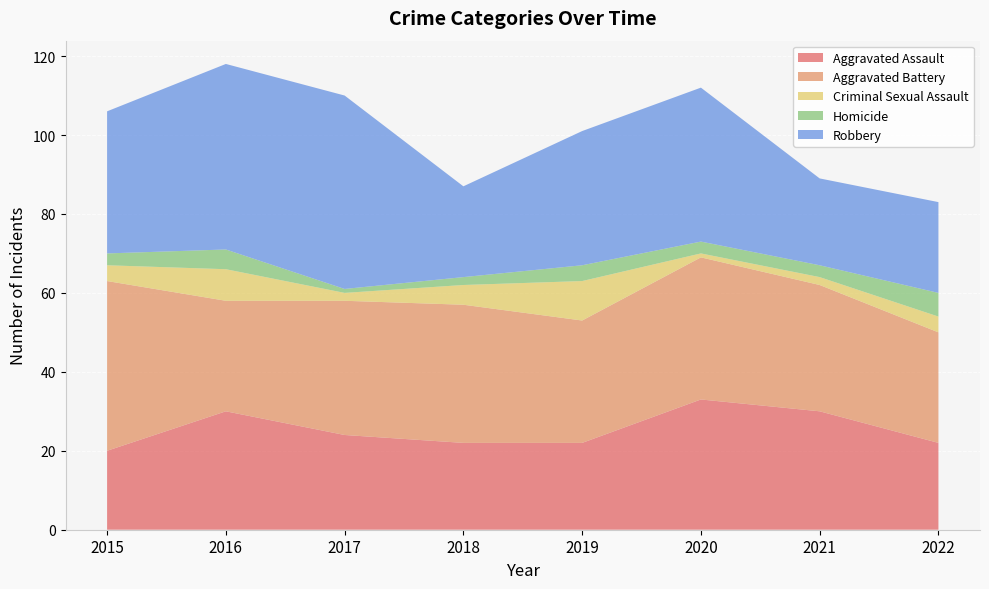

Reading left to right, extract all data points from this chart.

Aggravated Assault: 2015=20	2016=30	2017=24	2018=22	2019=22	2020=33	2021=30	2022=22
Aggravated Battery: 2015=43	2016=28	2017=34	2018=35	2019=31	2020=36	2021=32	2022=28
Criminal Sexual Assault: 2015=4	2016=8	2017=2	2018=5	2019=10	2020=1	2021=2	2022=4
Homicide: 2015=3	2016=5	2017=1	2018=2	2019=4	2020=3	2021=3	2022=6
Robbery: 2015=36	2016=47	2017=49	2018=23	2019=34	2020=39	2021=22	2022=23